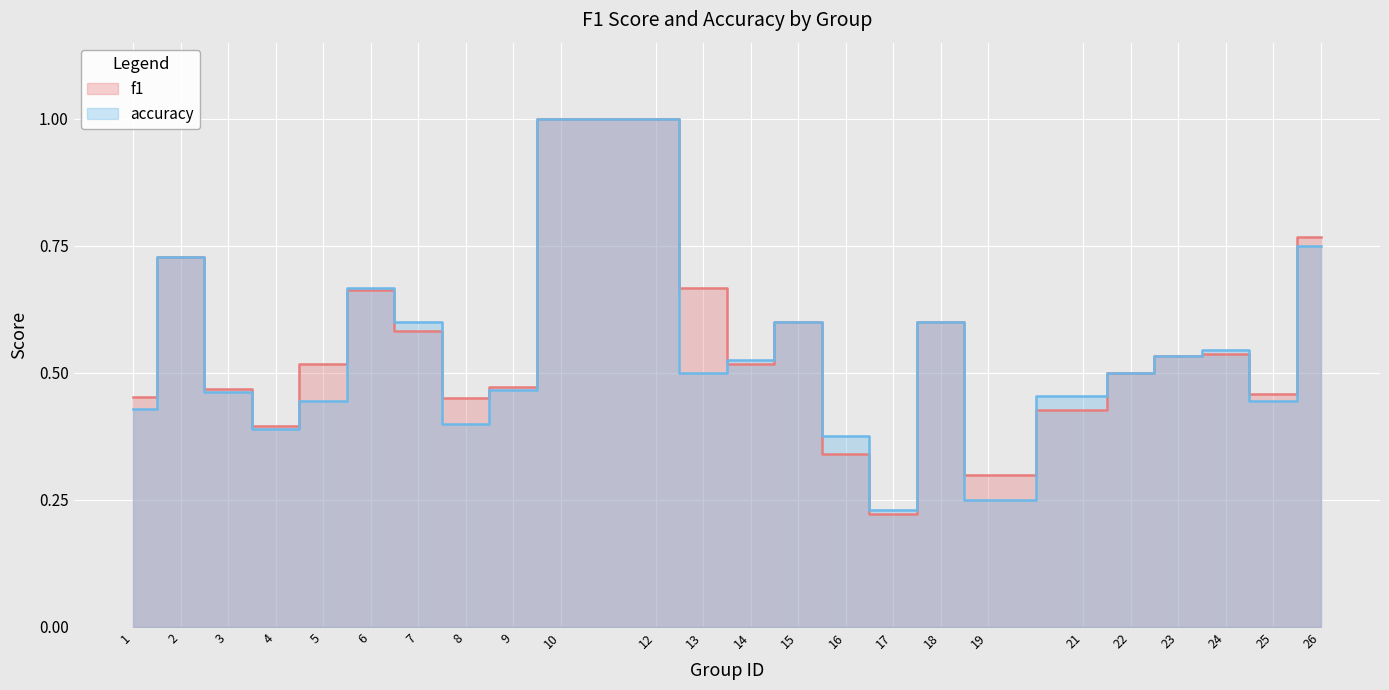

Rank the series at 7 from highest to lowest value.

accuracy, f1